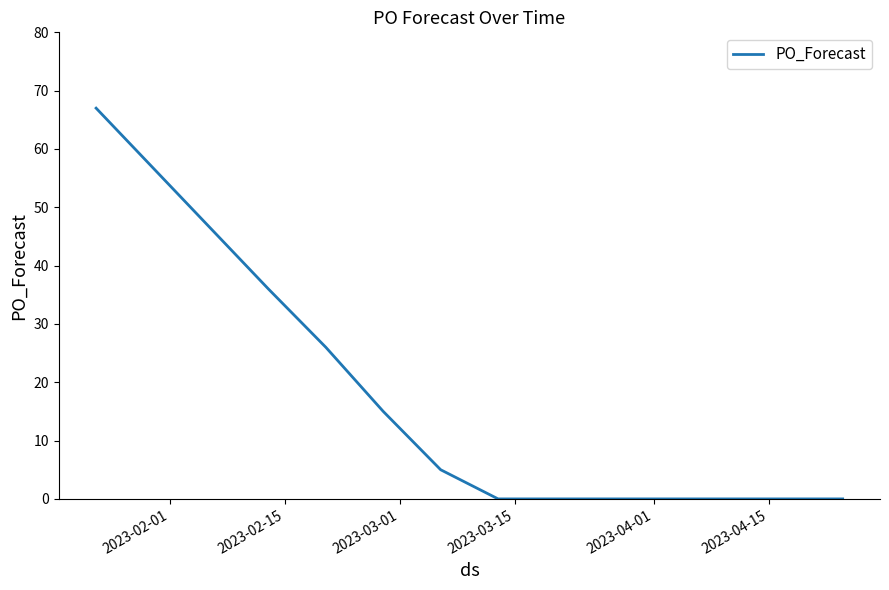

What is the difference between the second highest and second lowest values?

36